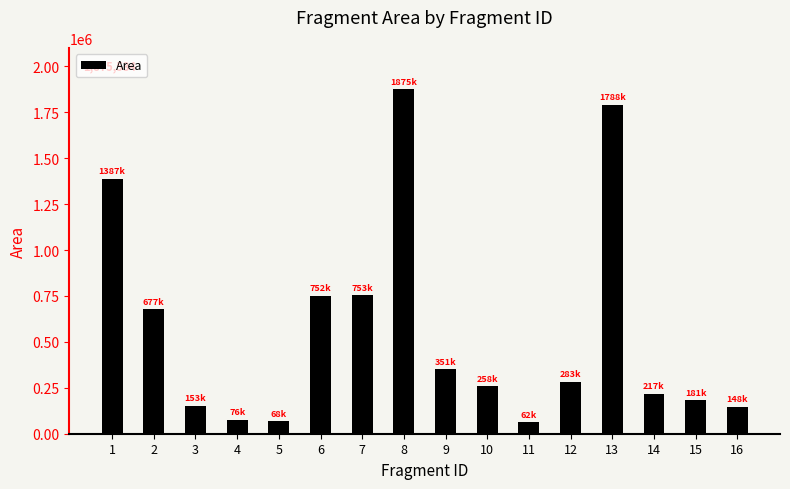

What is the greatest value displayed?

1875534